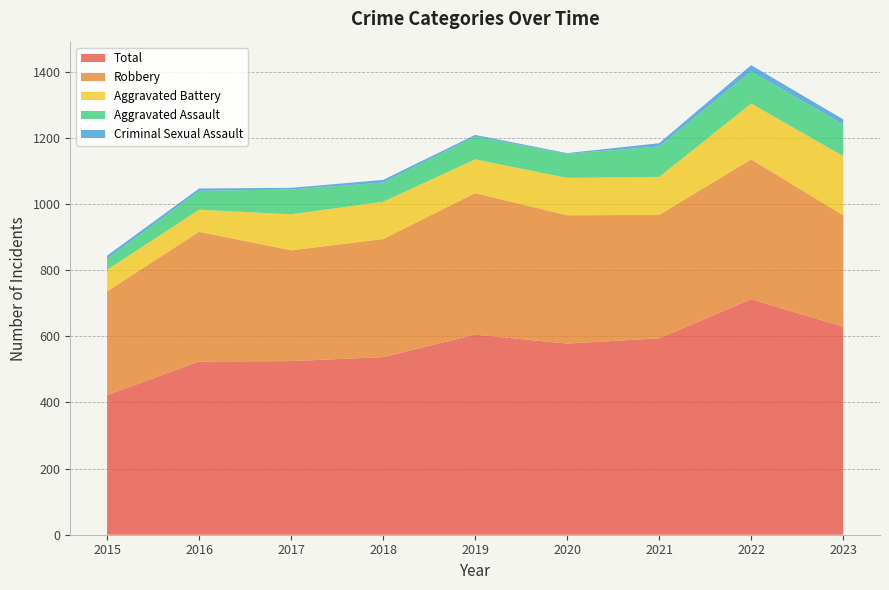

Reading right to left, what are all the values shown in this chart?

Aggravated Assault: 2023=96	2022=97	2021=92	2020=73	2019=69	2018=58	2017=75	2016=57	2015=33
Aggravated Battery: 2023=179	2022=169	2021=115	2020=113	2019=102	2018=113	2017=109	2016=67	2015=65
Criminal Sexual Assault: 2023=15	2022=19	2021=10	2020=2	2019=5	2018=8	2017=5	2016=7	2015=10
Robbery: 2023=337	2022=423	2021=373	2020=388	2019=428	2018=357	2017=335	2016=392	2015=314
Total: 2023=629	2022=712	2021=594	2020=578	2019=605	2018=537	2017=525	2016=524	2015=422